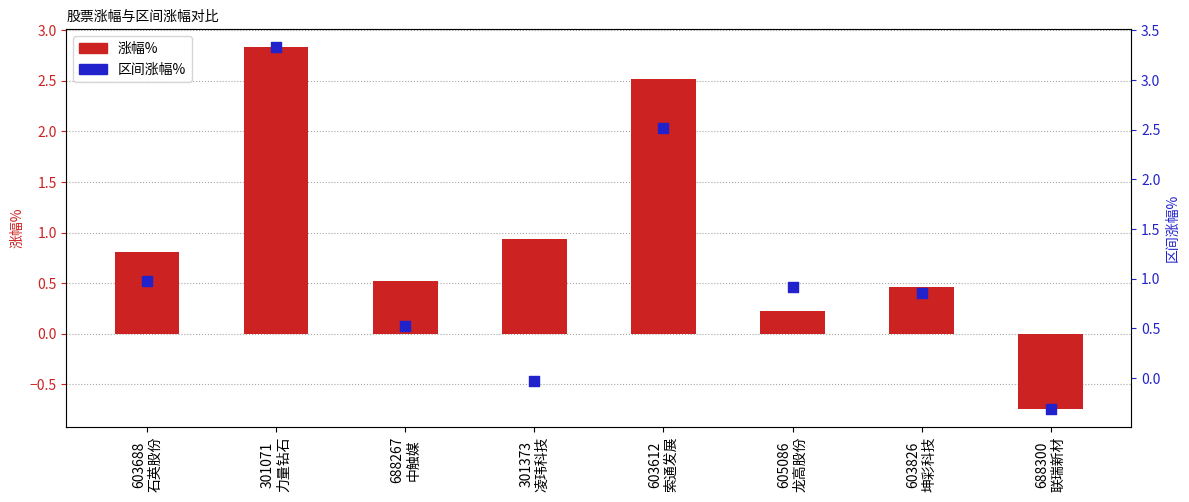

Which series has the largest total across all categories?

区间涨幅%